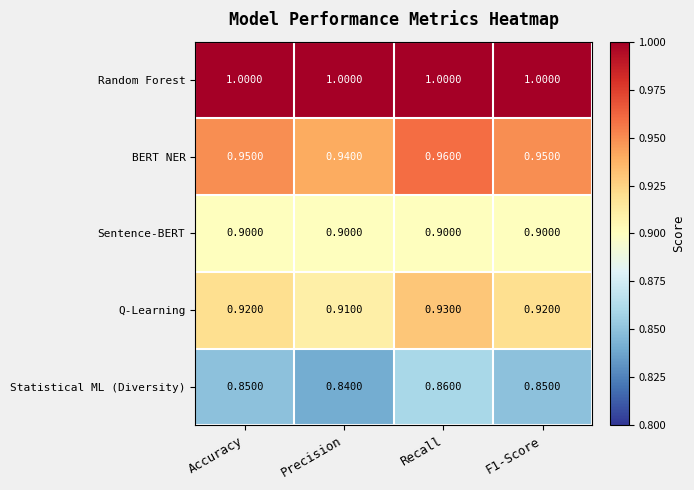

Which category has the lowest value across all series?

Precision